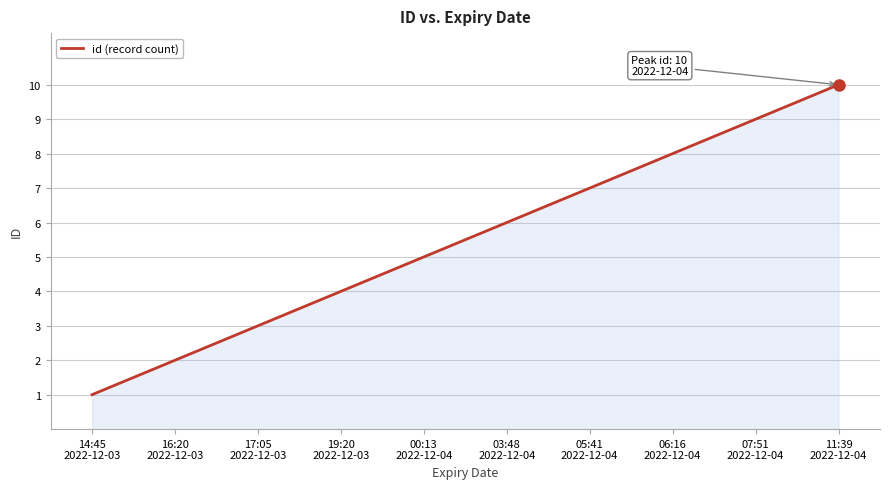

List the labels in order of value, largest first.

11:39
2022-12-04, 07:51
2022-12-04, 06:16
2022-12-04, 05:41
2022-12-04, 03:48
2022-12-04, 00:13
2022-12-04, 19:20
2022-12-03, 17:05
2022-12-03, 16:20
2022-12-03, 14:45
2022-12-03